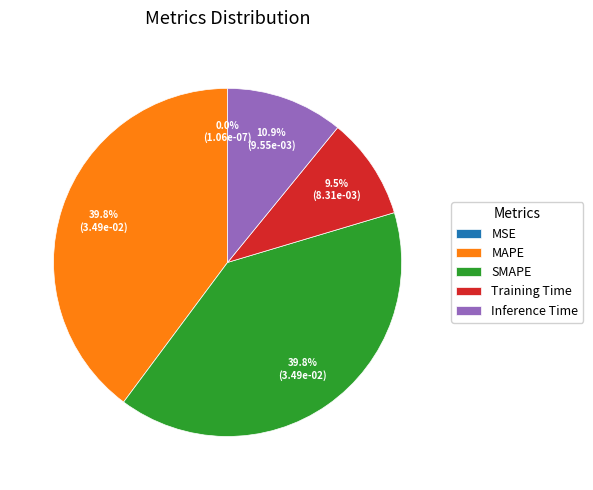

Is the sum of MAPE and Training Time greater than half?

No